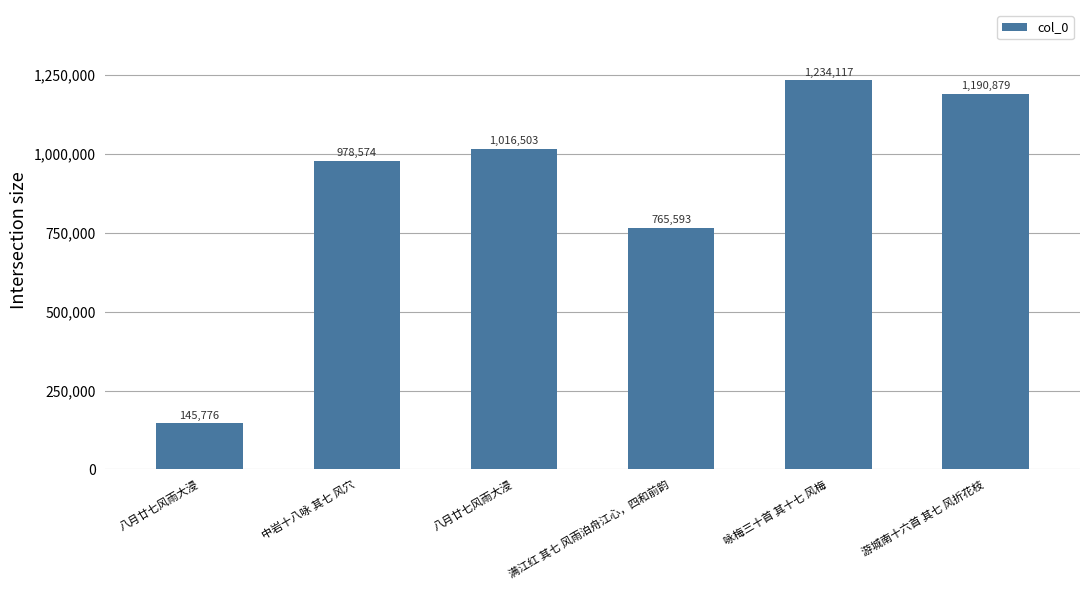

How many values are below 1016503?

3